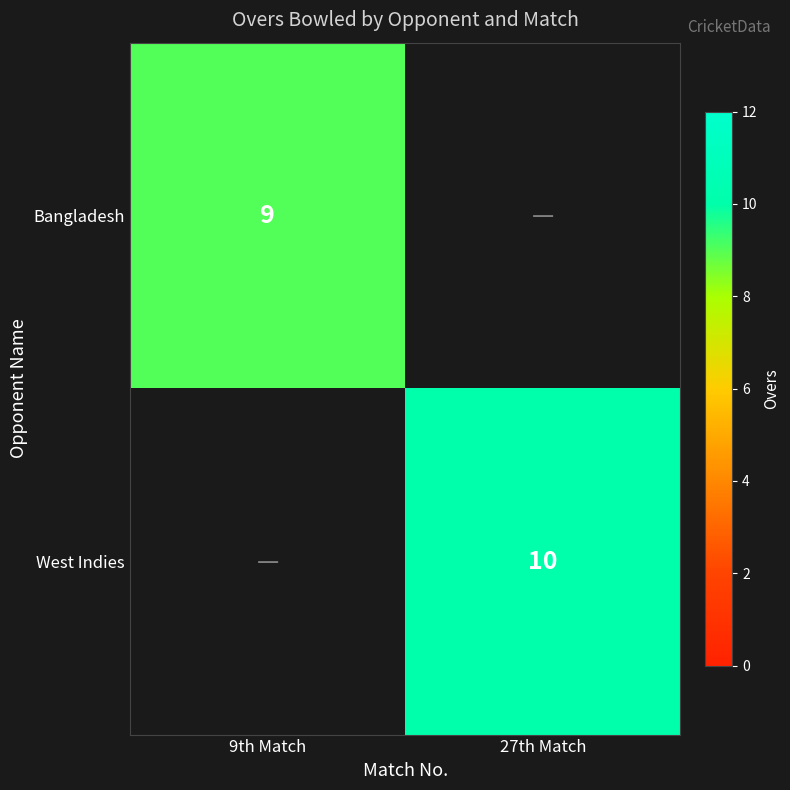

The Bangladesh series shows 9 at 9th Match. True or false?

True